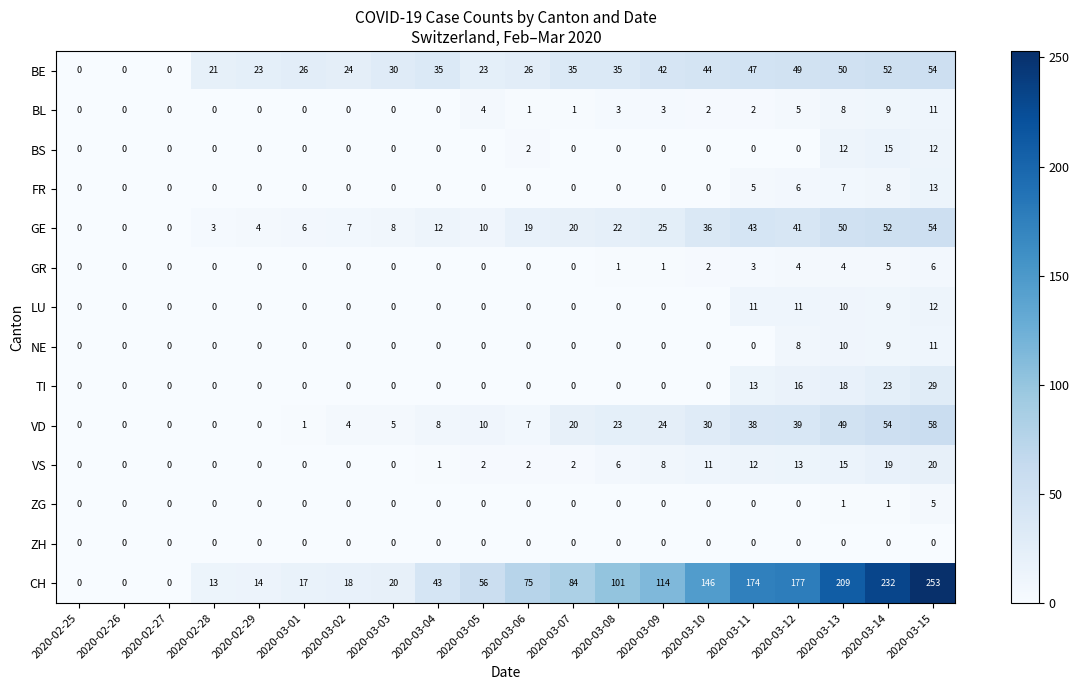

What is the difference between the maximum and second lowest values in the NE series?

11